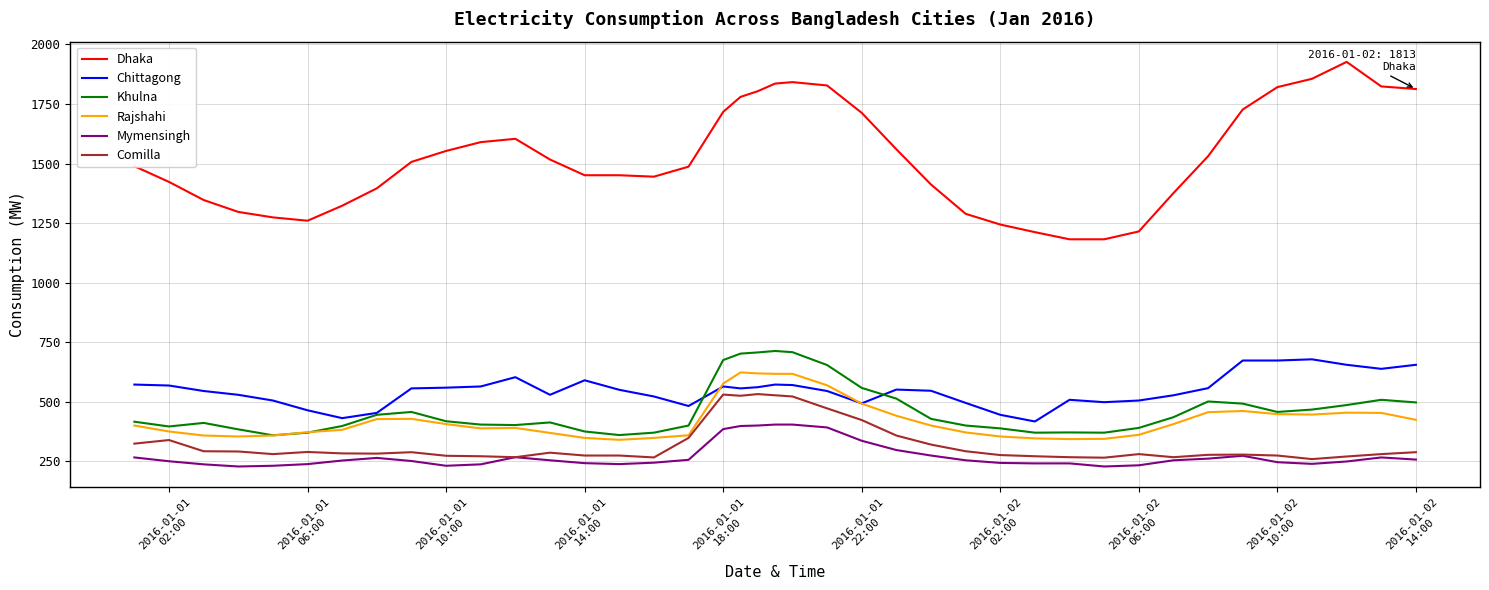

What is the maximum value for Khulna?

713